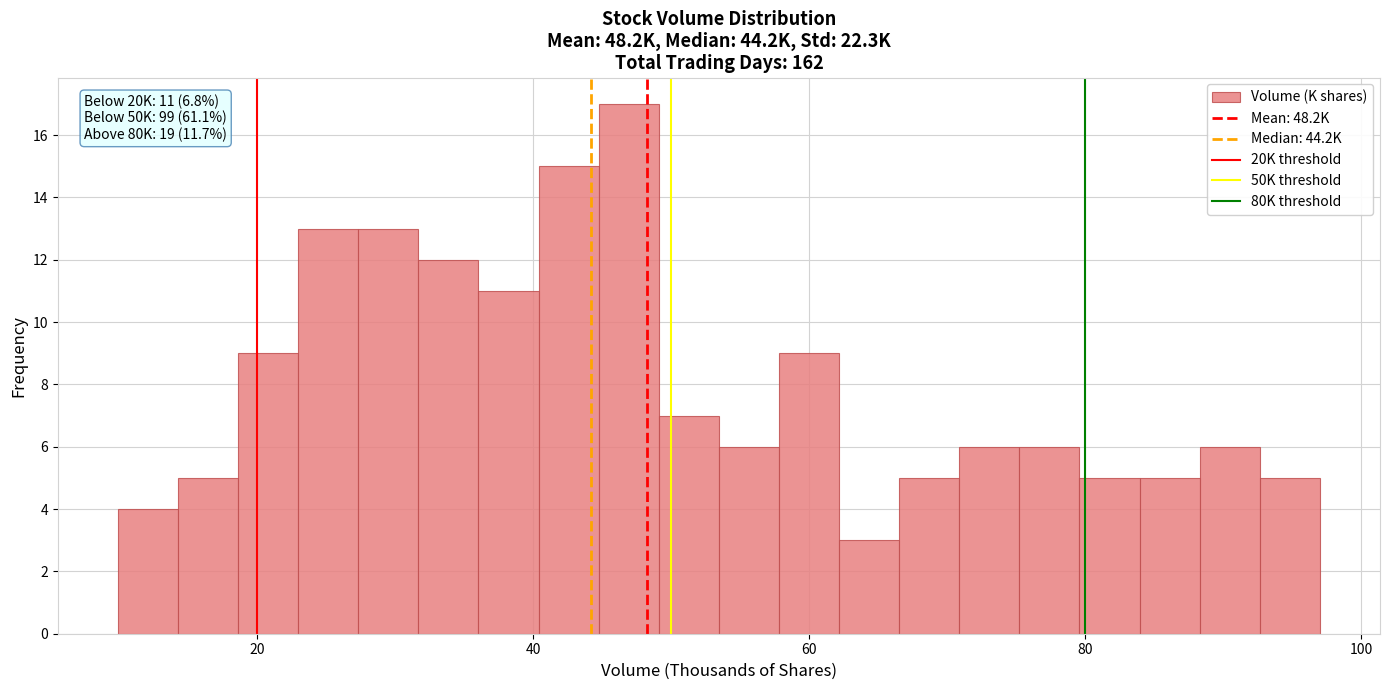

Read against the x-axis, roughly where is the centre of the tallest bar?

46